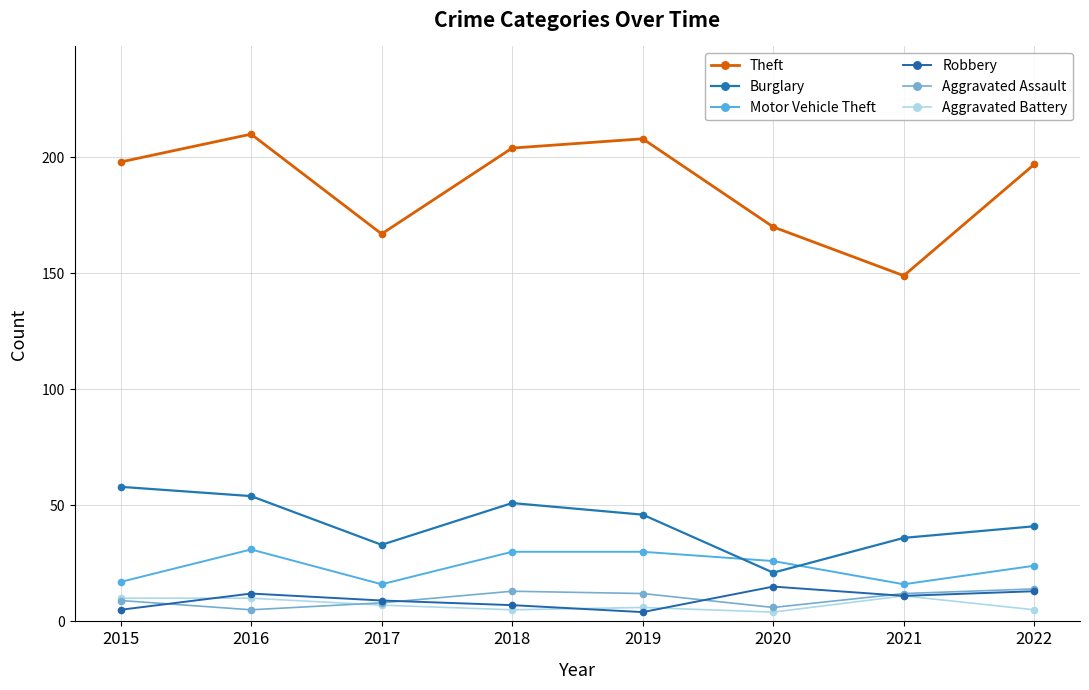

Between 2015 and 2019, which is larger?

2019